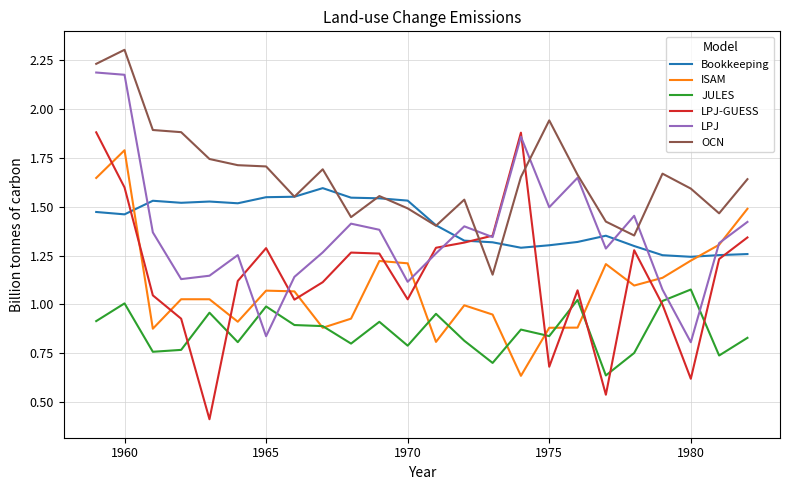

Which series has the widest spread of values?

LPJ-GUESS